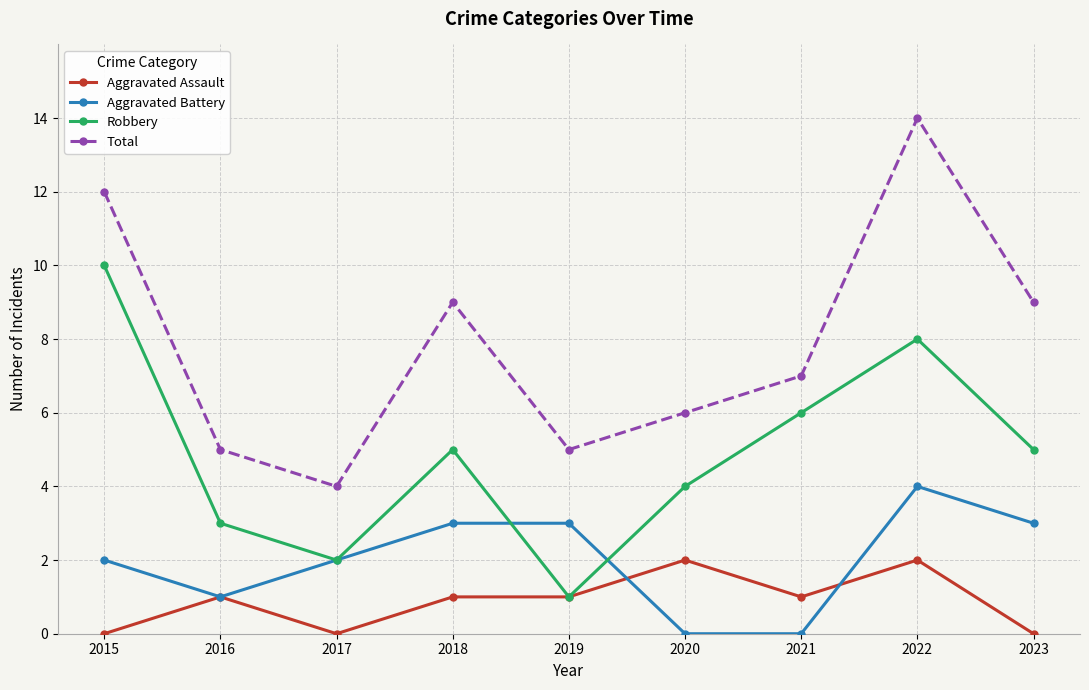

Does the chart display data point markers on the line(s)?

Yes